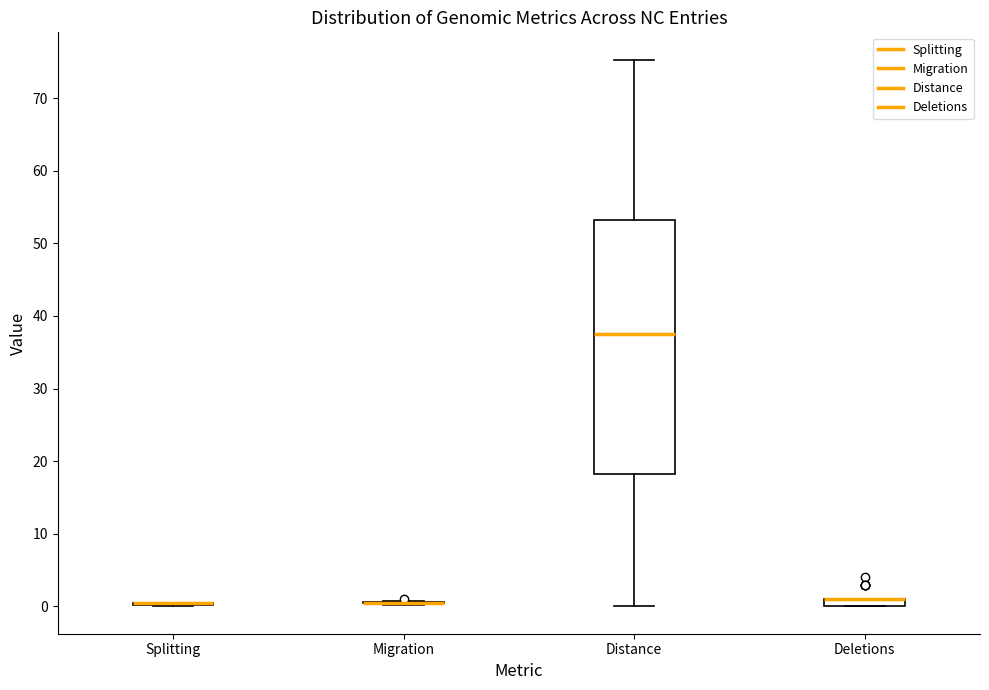

Comparing the boxes themselves (not the whiskers), which one is the tallest?

Distance